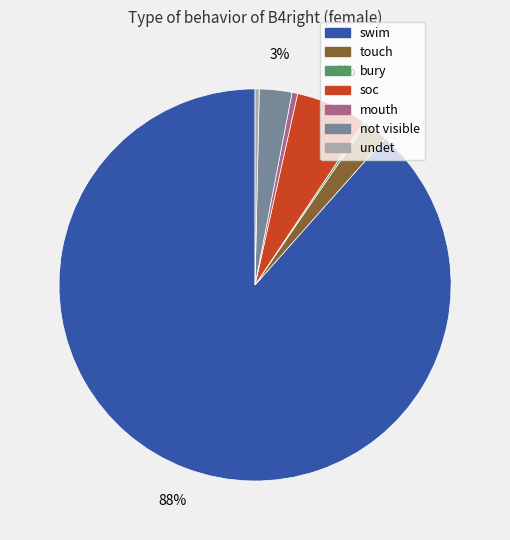

To the nearest percent, what is the average slice percentage?

14%